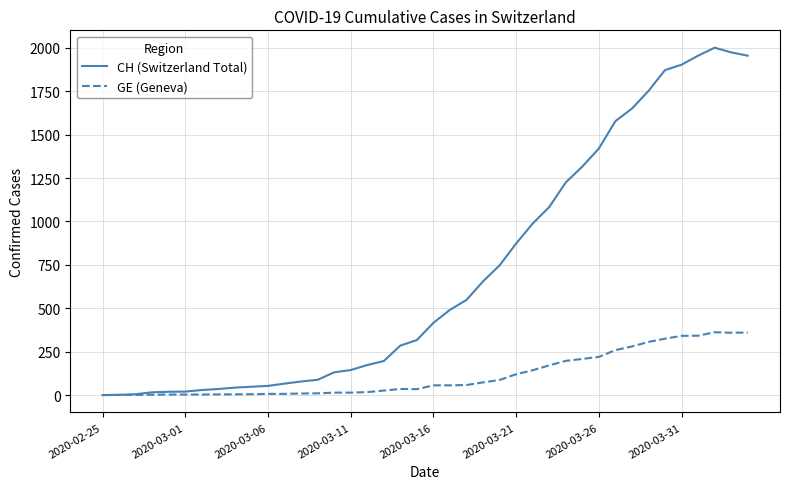

What is the maximum value shown in the chart?

2001